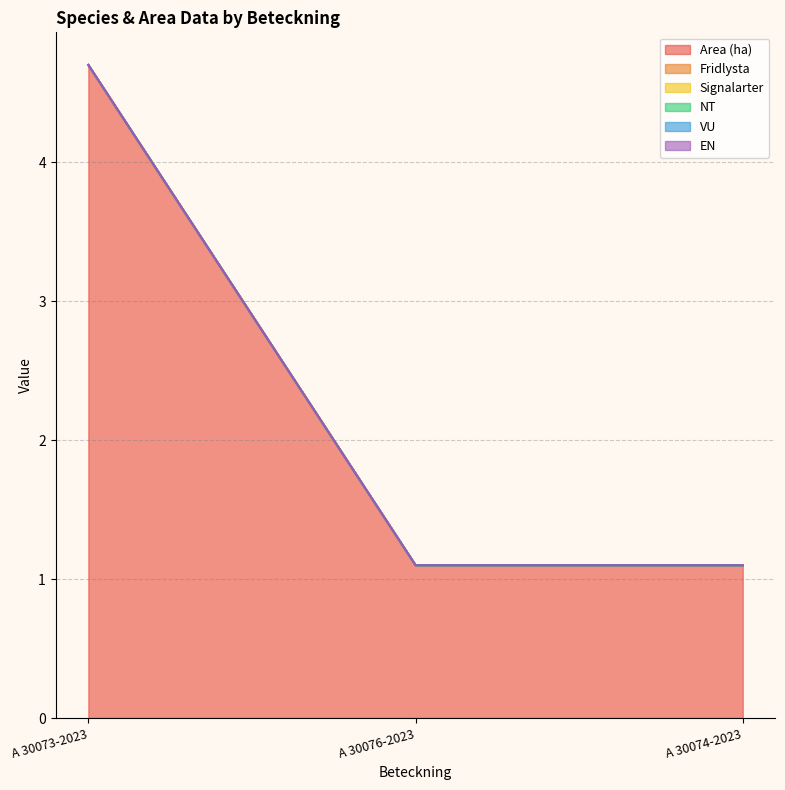

At which category is the sum across all series the highest?

A 30073-2023